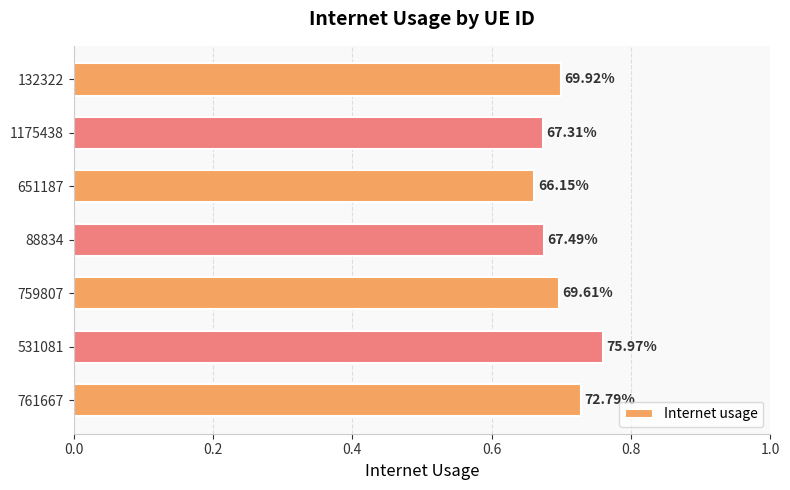

Does the chart contain stacked bars?

No